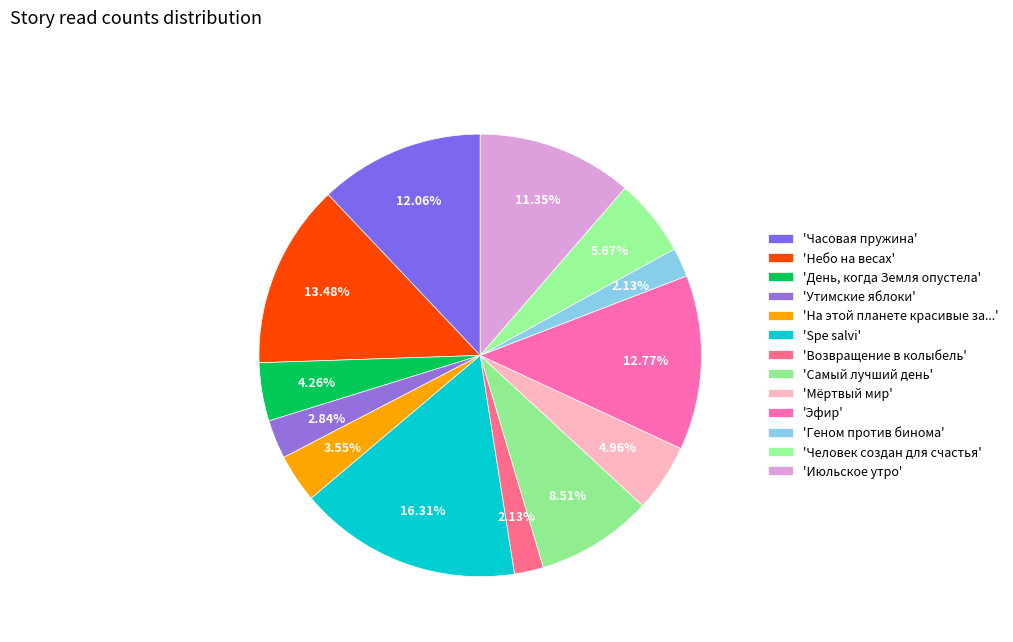

Does any single category account for the majority?

No